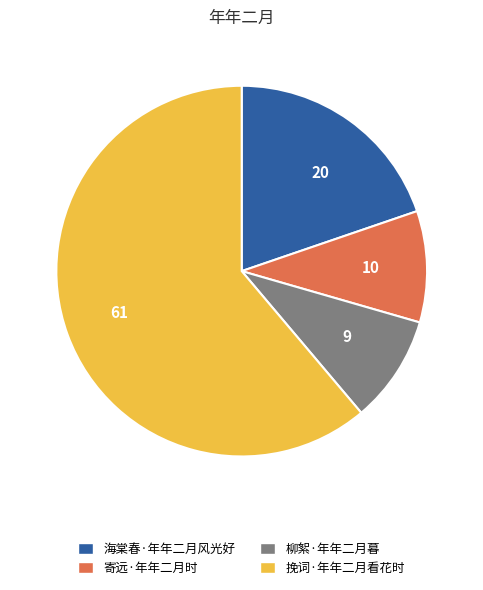

The 海棠春·年年二月风光好 slice represents 20% of the pie. True or false?

True